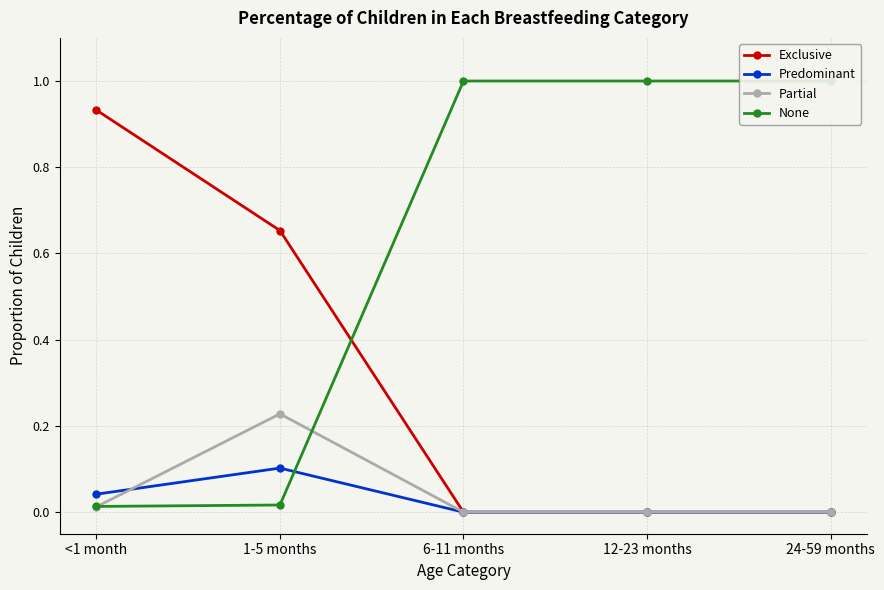

Is this an area chart (filled region under the line)?

No